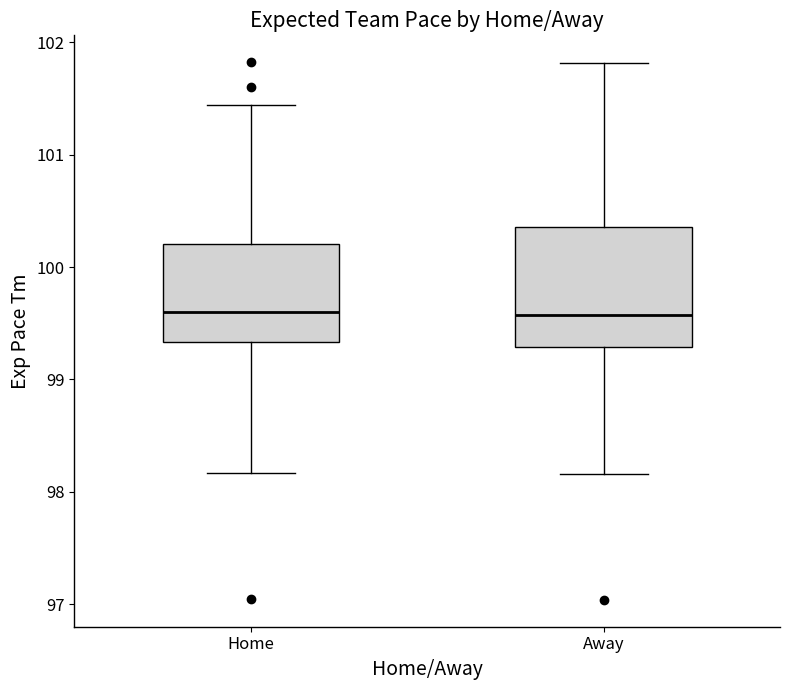

Reading left to right, transcribe this box plot: for each box, give where its median line is, the range the box spans, and where its two whiskers end, as read against the y-axis. The values are not printed on the chart, so give them approximately, as read against the axis.

Home: median 99.6, box 99.3 to 100.2, whiskers 98.2 to 101.4
Away: median 99.6, box 99.3 to 100.4, whiskers 98.2 to 101.8